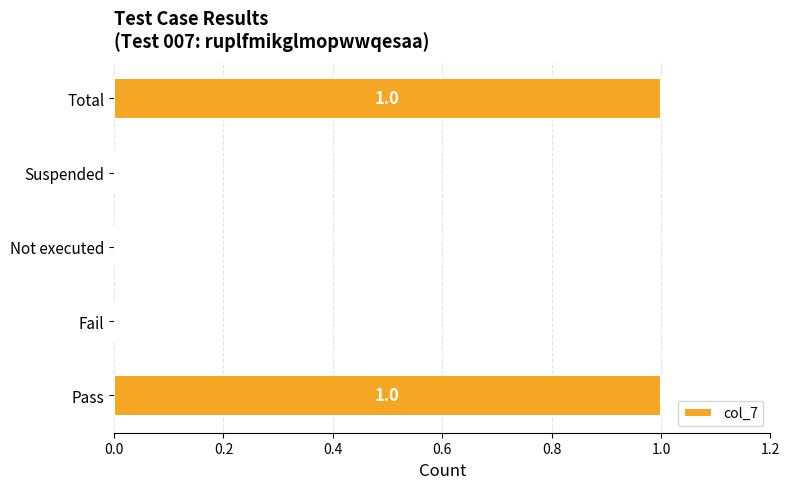

The value at Suspended is 0. True or false?

True